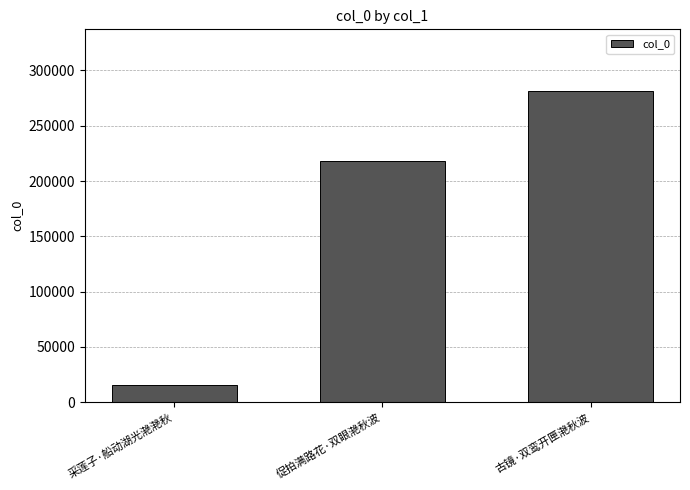

Reading left to right, extract all data points from this chart.

采莲子·船动湖光滟滟秋=15427	促拍满路花·双眼滟秋波=218521	古镜·双鸾开匣滟秋波=280944